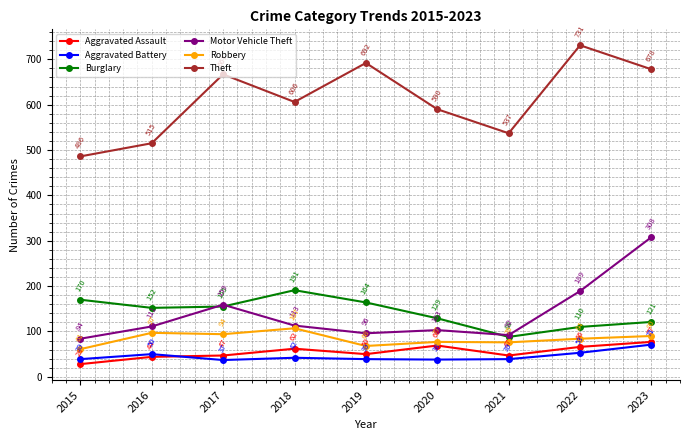

What is the spread (max minus min) of values at 2021?

498